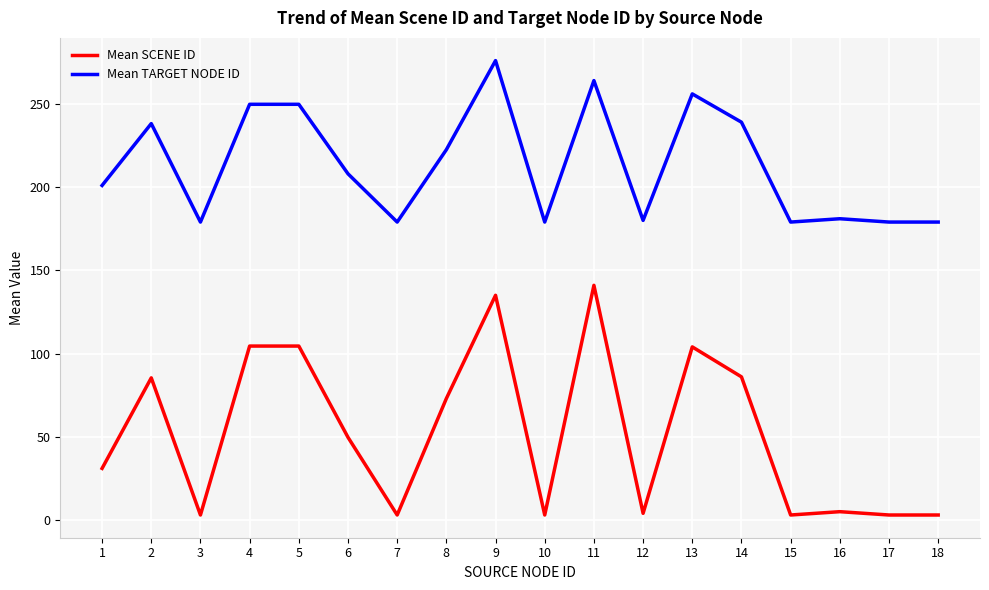

True or false: Mean SCENE ID has a value of 22.8 at 8.

False